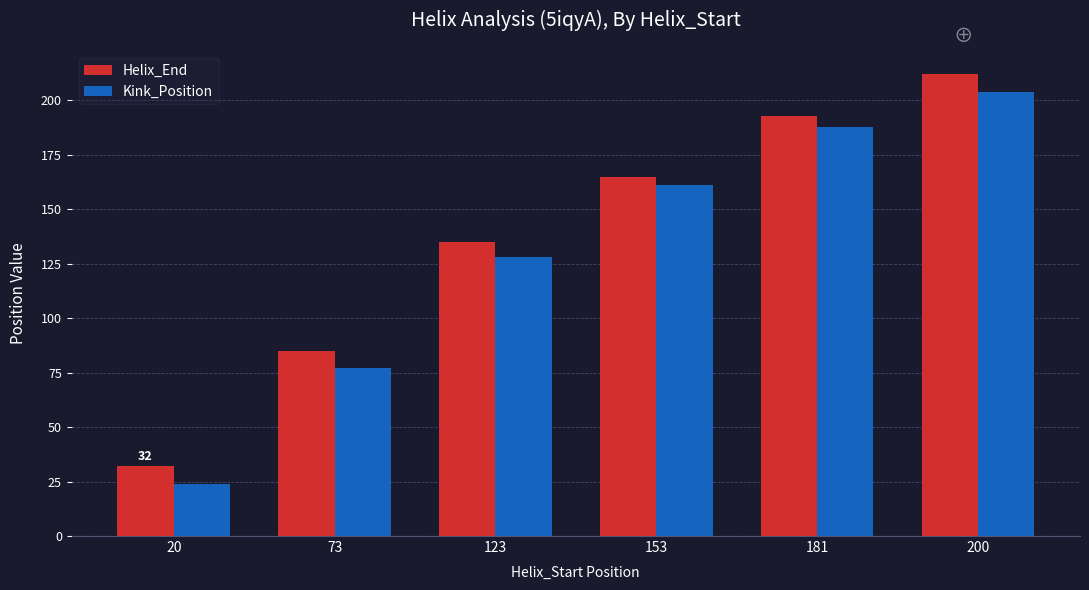

What is the approximate value of Kink_Position at 153?

161